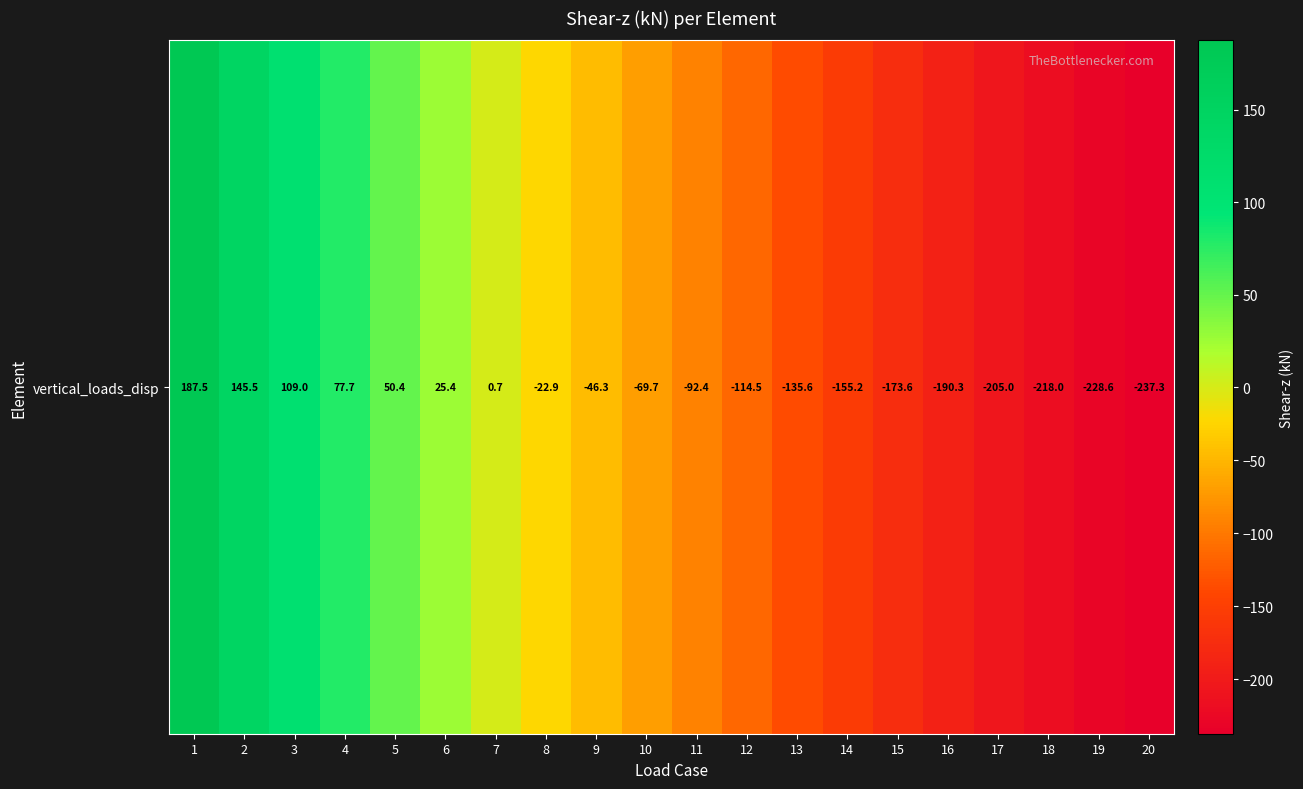

Is it true that the value at 3 is 109.0?

True